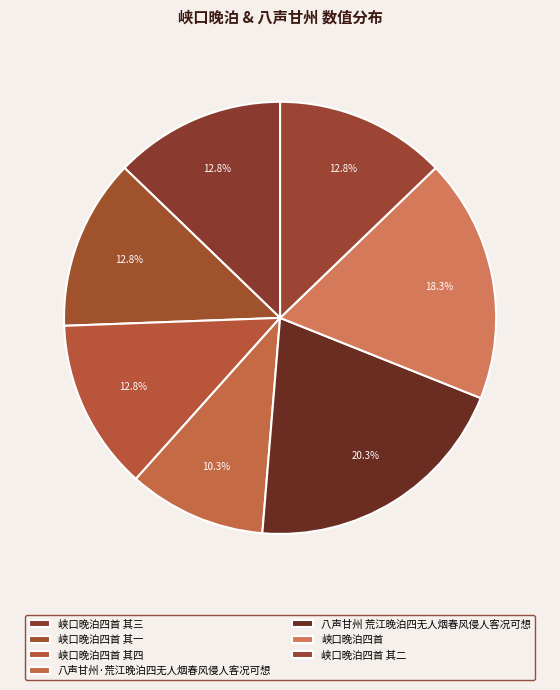

Which slice is the largest?

八声甘州 荒江晚泊四无人烟春风侵人客况可想